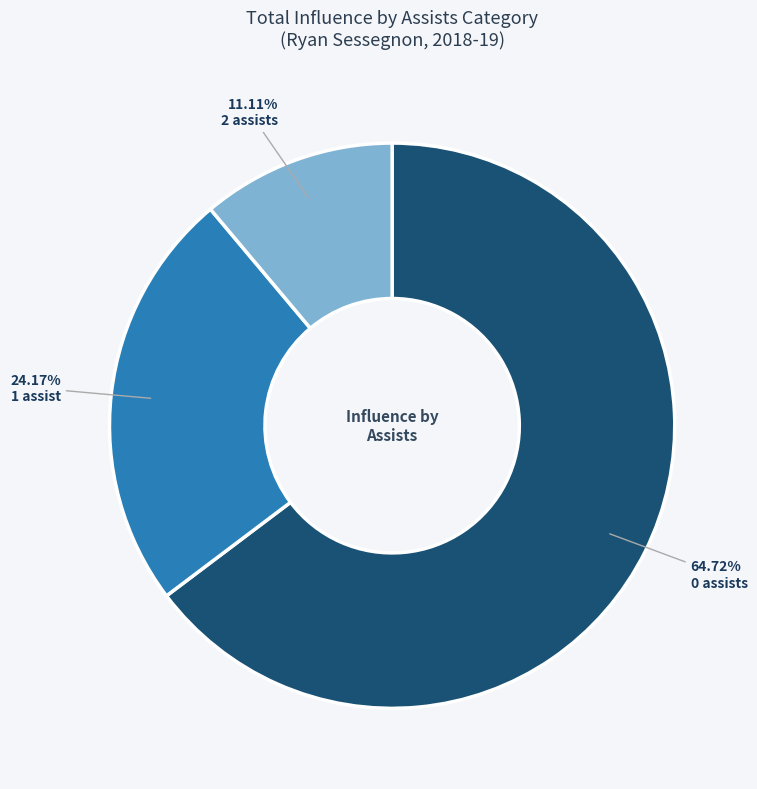

Between 1 assist and 2 assists, which is larger?

1 assist